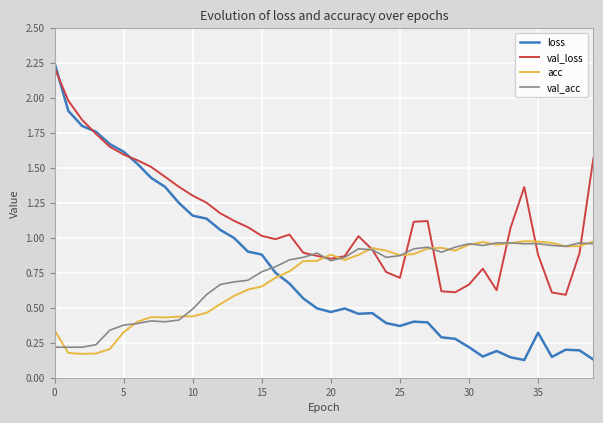

After their last crossing, which series has the higher values: loss or val_acc?

val_acc